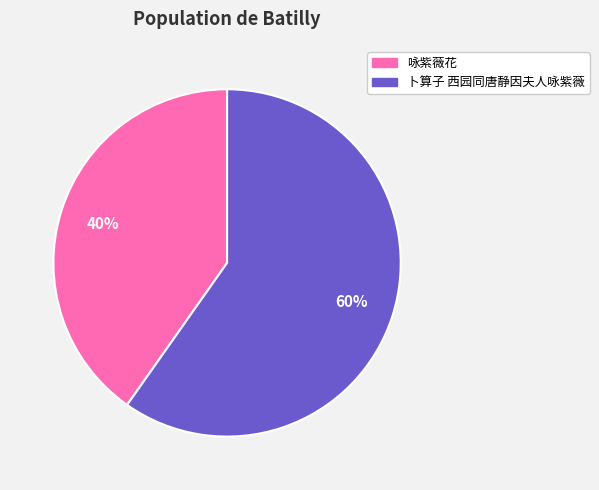

Between 卜算子 西园同唐静因夫人咏紫薇 and 咏紫薇花, which is larger?

卜算子 西园同唐静因夫人咏紫薇